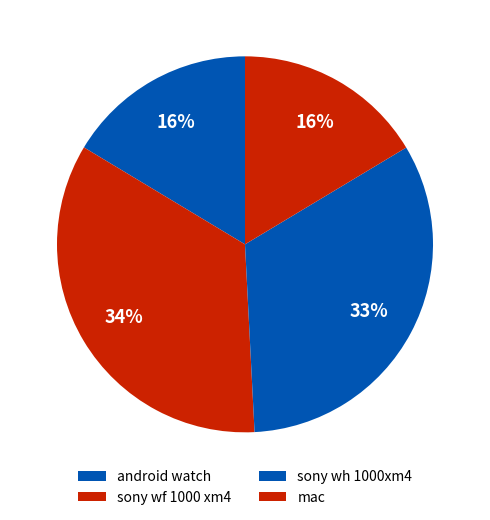

Which slice is the largest?

sony wf 1000 xm4